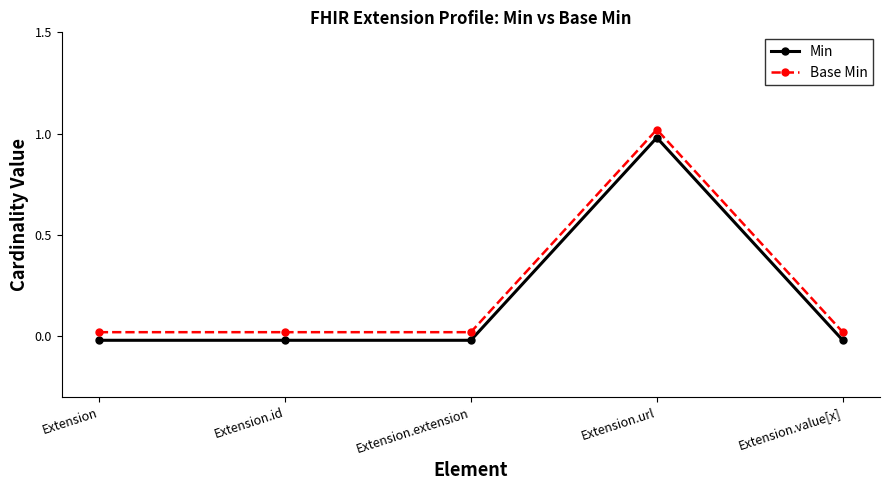

At which label does Base Min reach its peak?

Extension.url